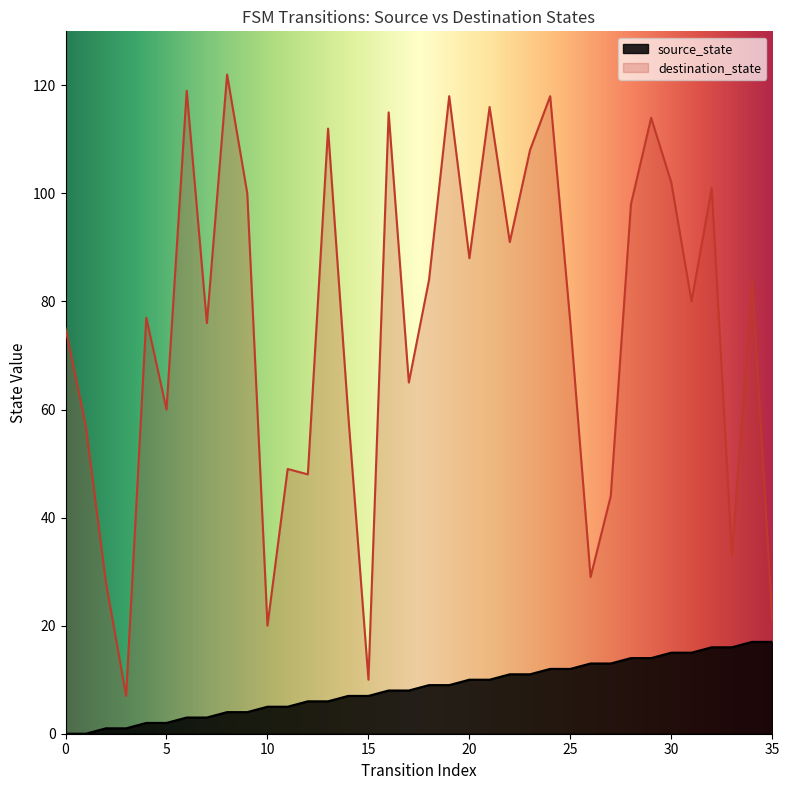

Does the chart display data point markers on the line(s)?

No